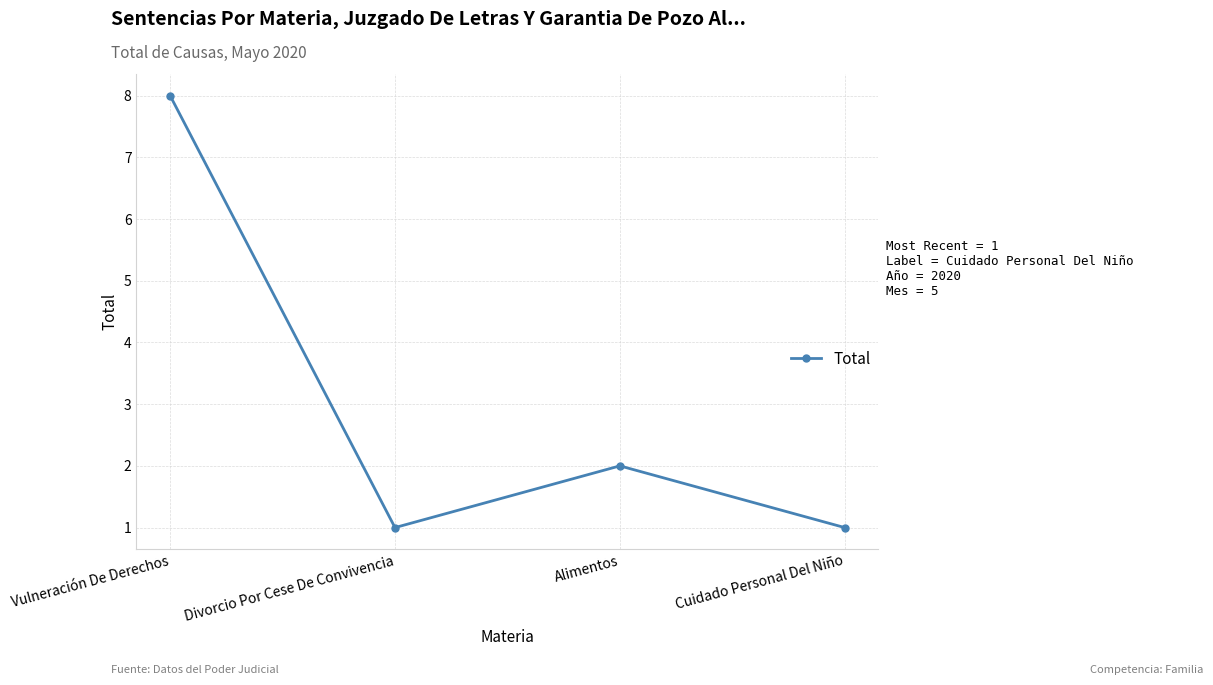

Where is the data nearest to the value 4?

Alimentos